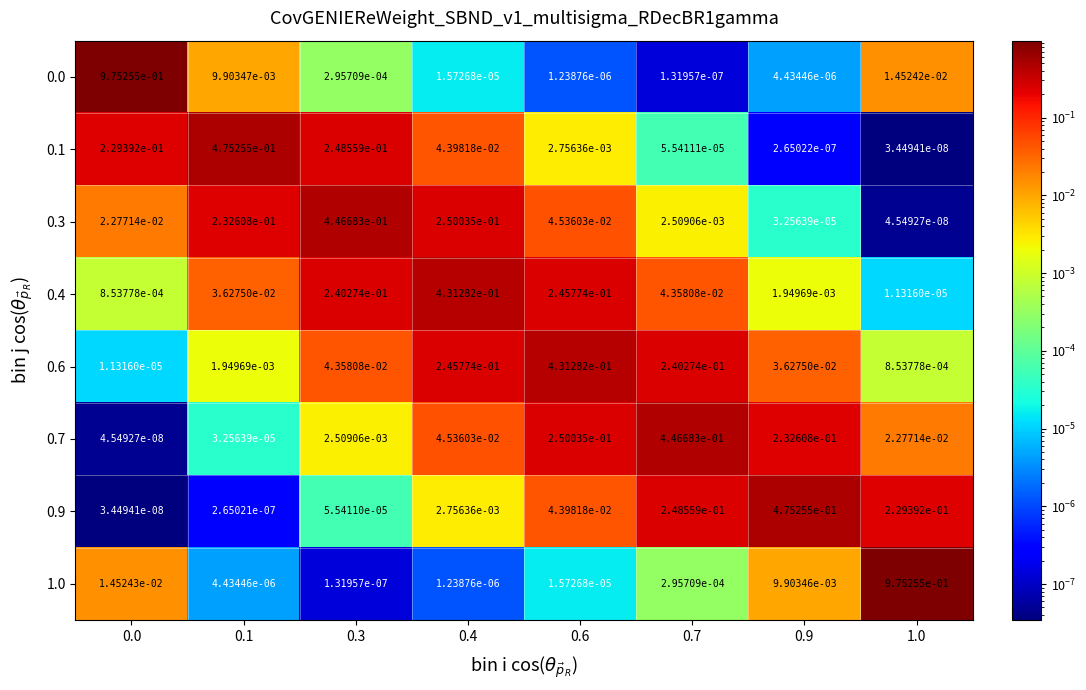

Which series changed the most between 0.3 and 0.9?

0.9